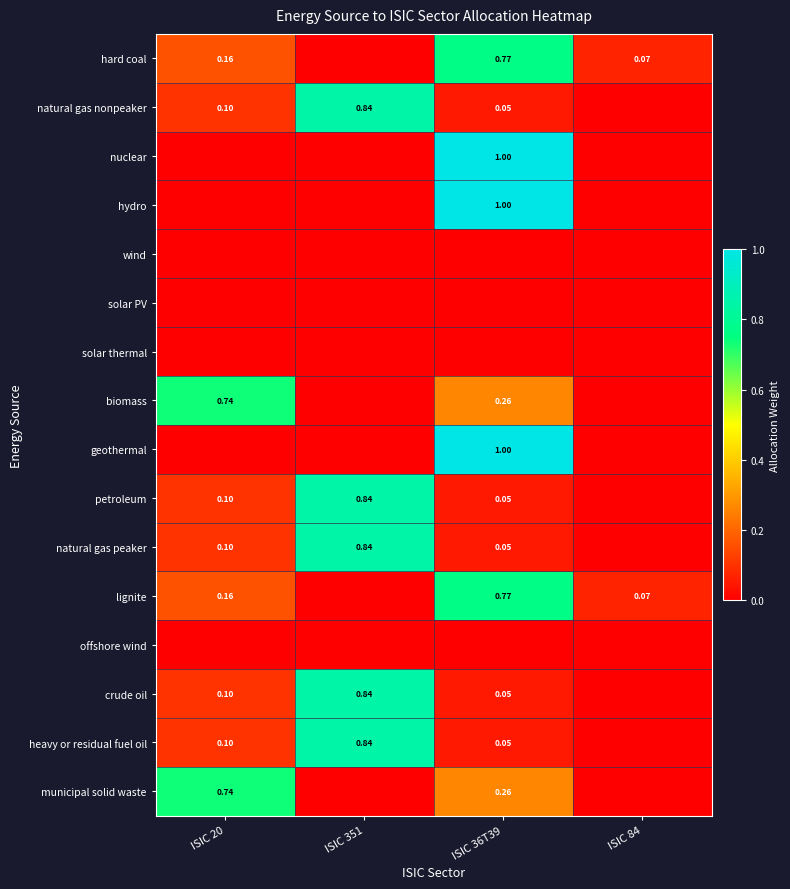

What is the difference between the maximum and minimum values in the hard coal series?

0.8